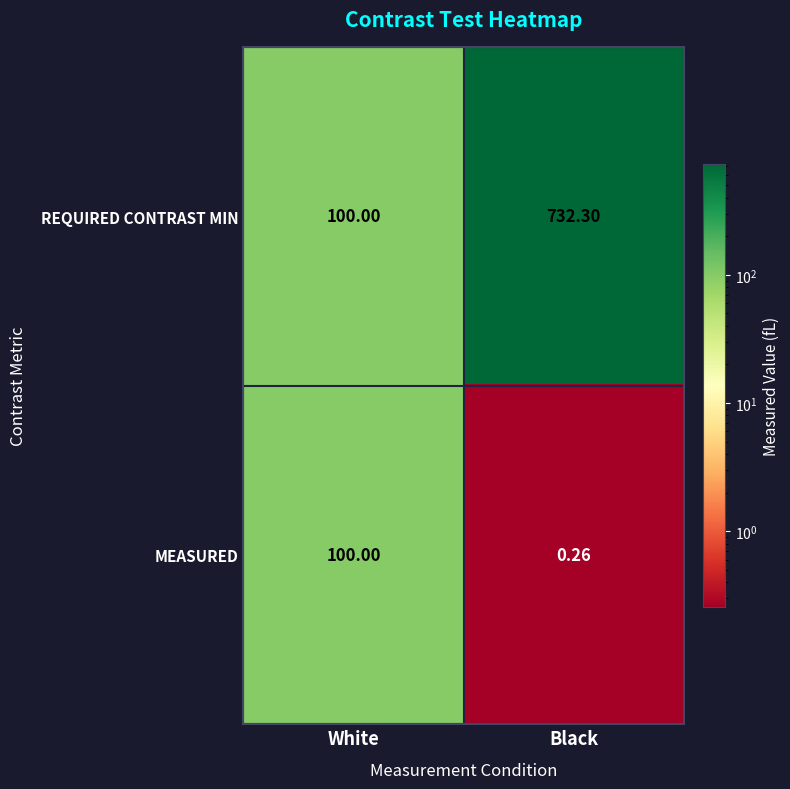

Rank the categories by REQUIRED CONTRAST MIN value from lowest to highest.

White, Black